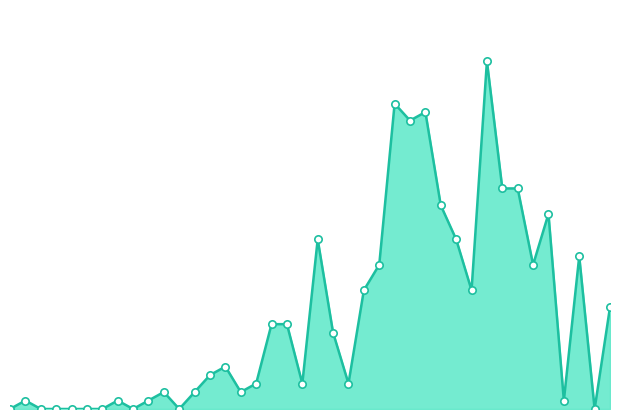

How many lines are shown in the chart?

1